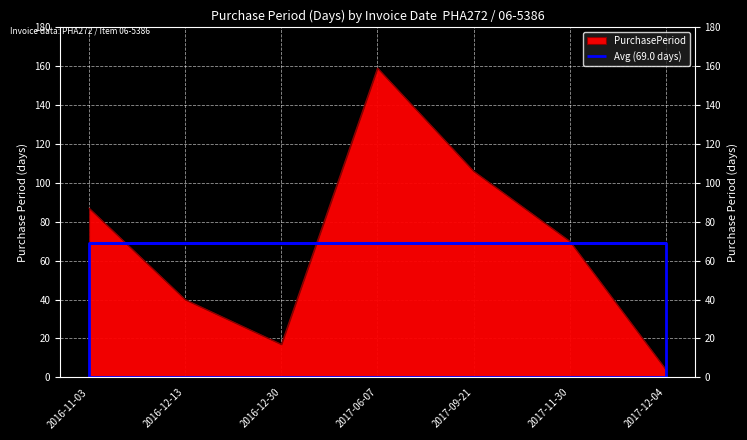

Reading right to left, list all the values displayed in this chart.

4	70	106	159	17	40	87